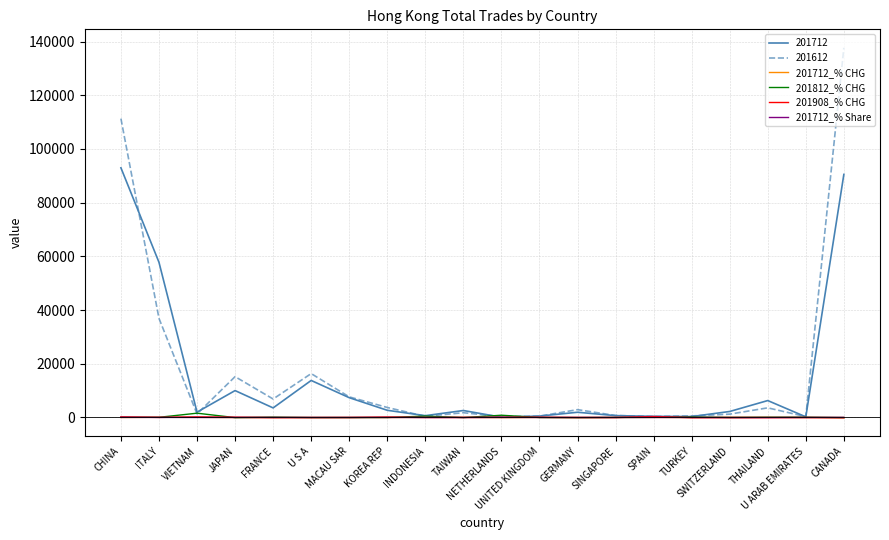

Which series has the largest range (max minus min)?

201612